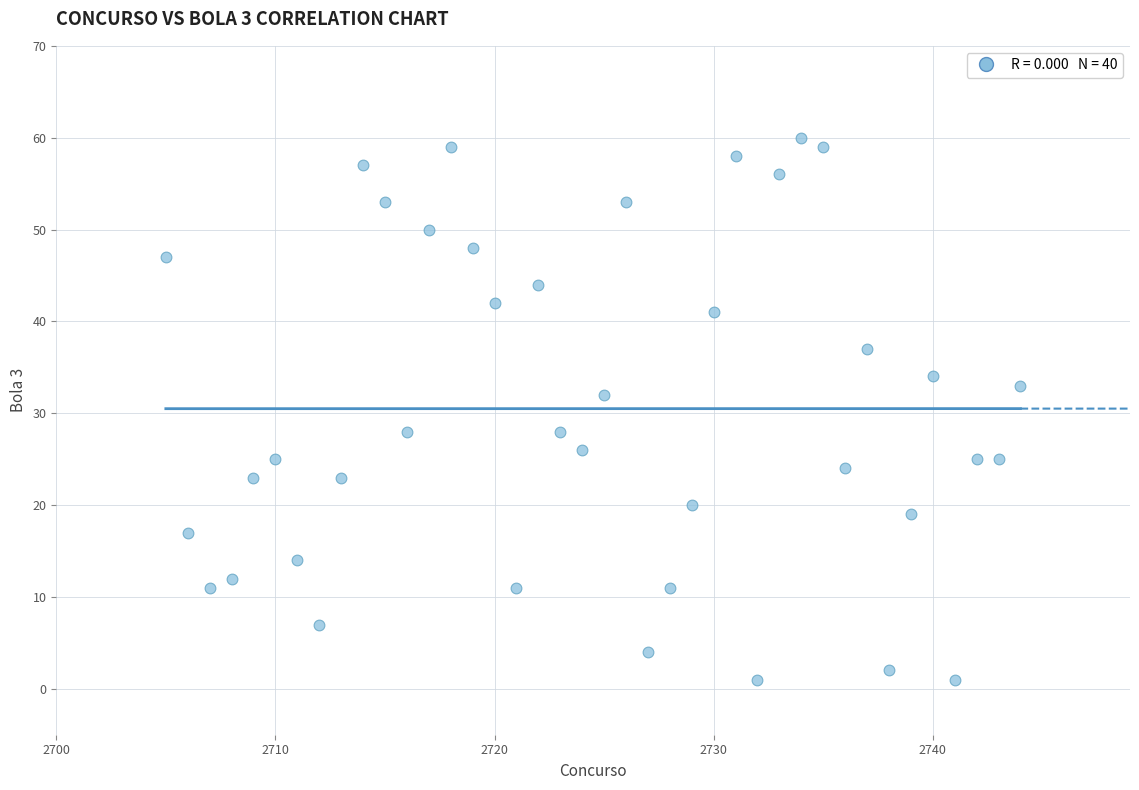

What is the range of Y values (max minus min)?

59